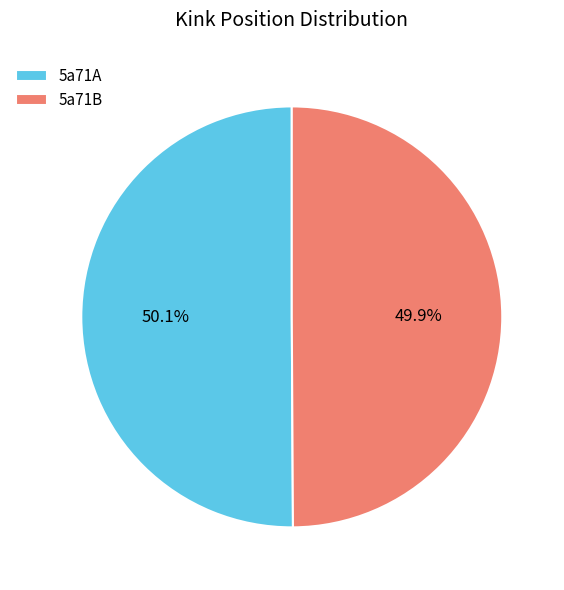

To the nearest percent, what is the combined percentage of 5a71B and 5a71A?

100%